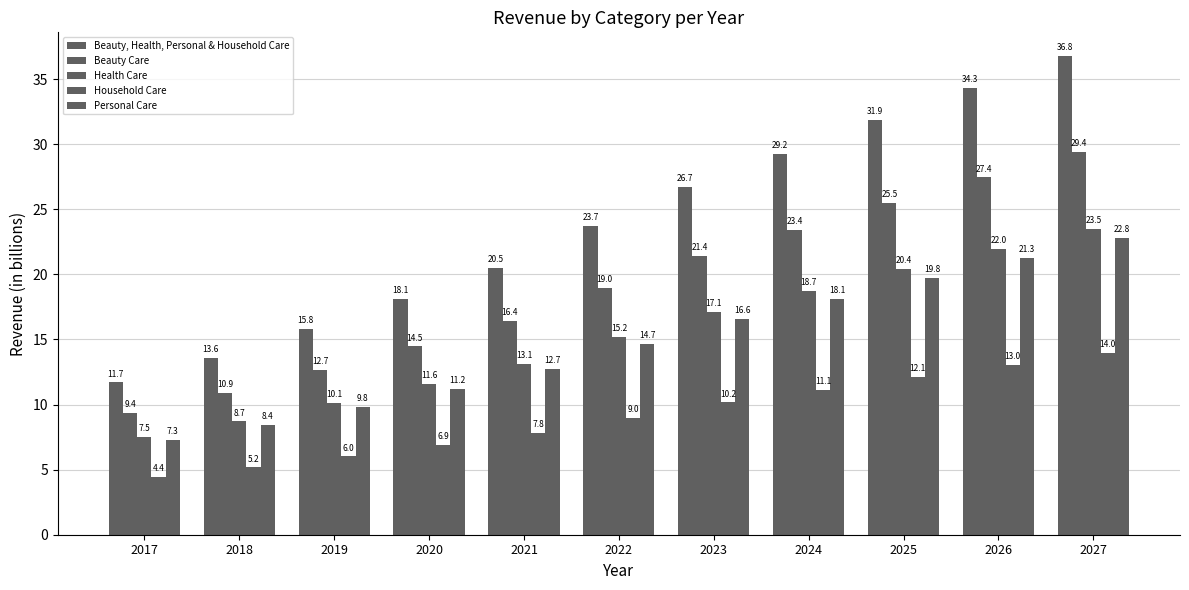

List the labels in order of Personal Care value, smallest first.

2017, 2018, 2019, 2020, 2021, 2022, 2023, 2024, 2025, 2026, 2027